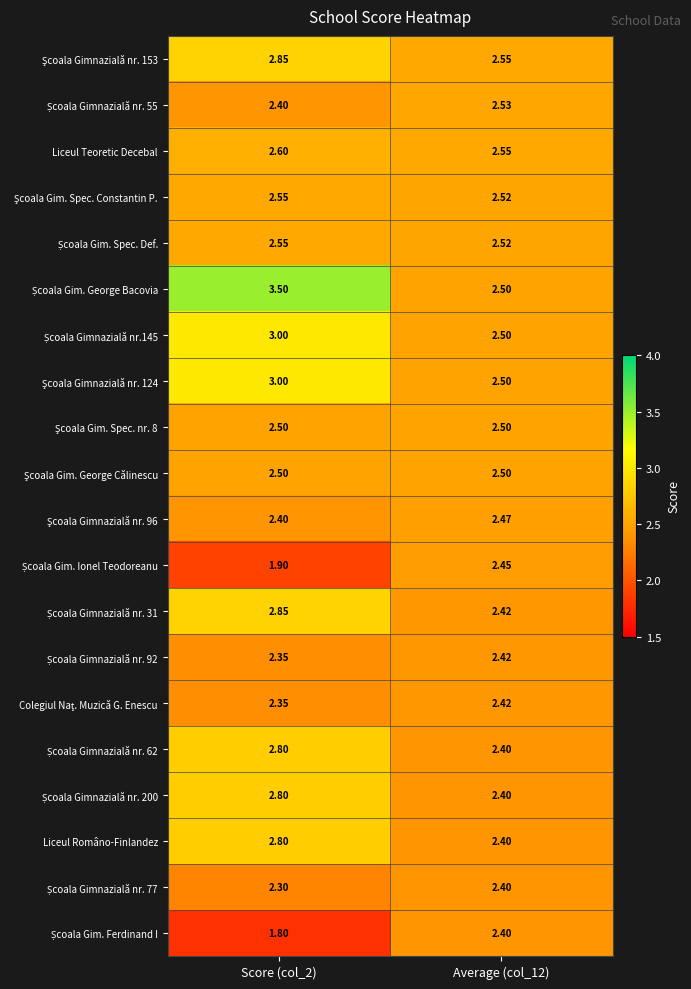

Which series has the largest range (max minus min)?

Școala Gim. George Bacovia